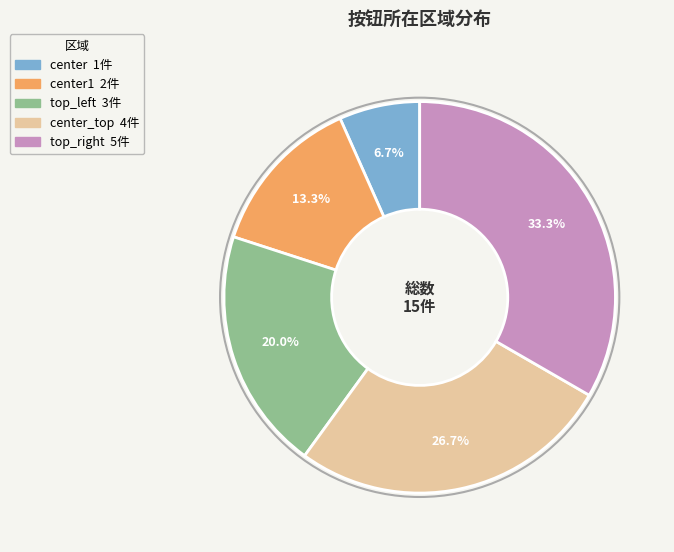

How many slices are in this pie chart?

5